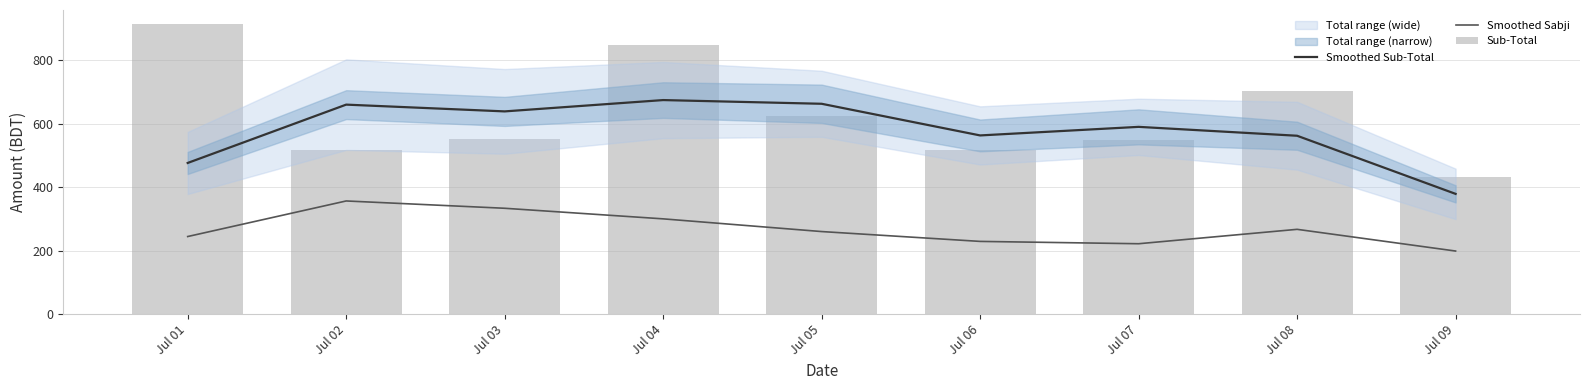

What is the sum of all Smoothed Sabji values?

2410.3